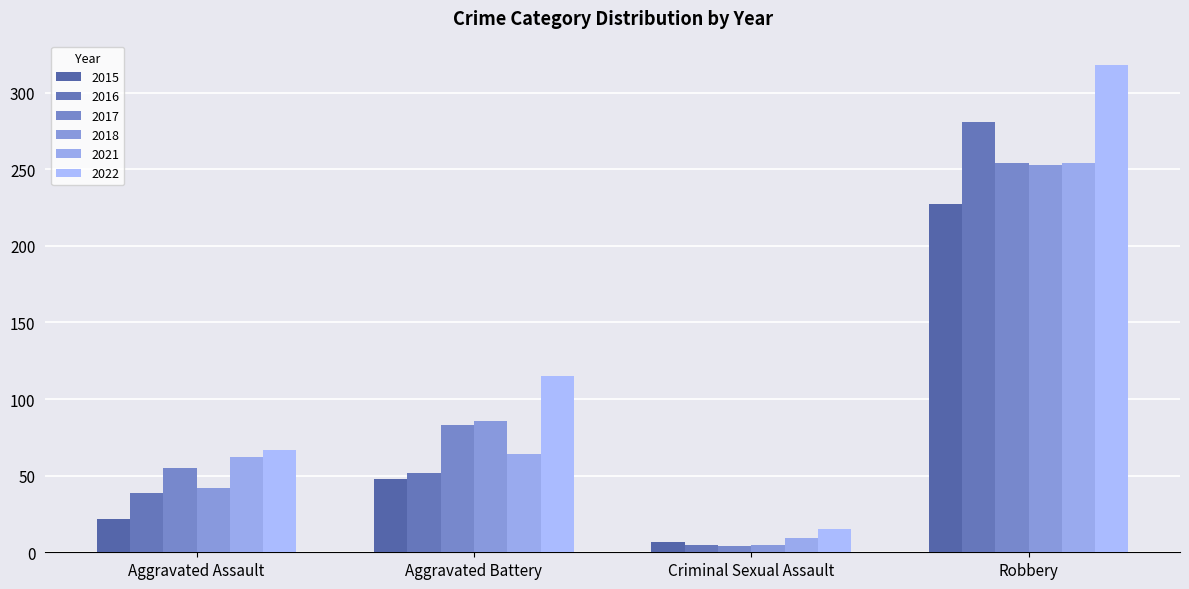

Which series has the widest spread of values?

2022